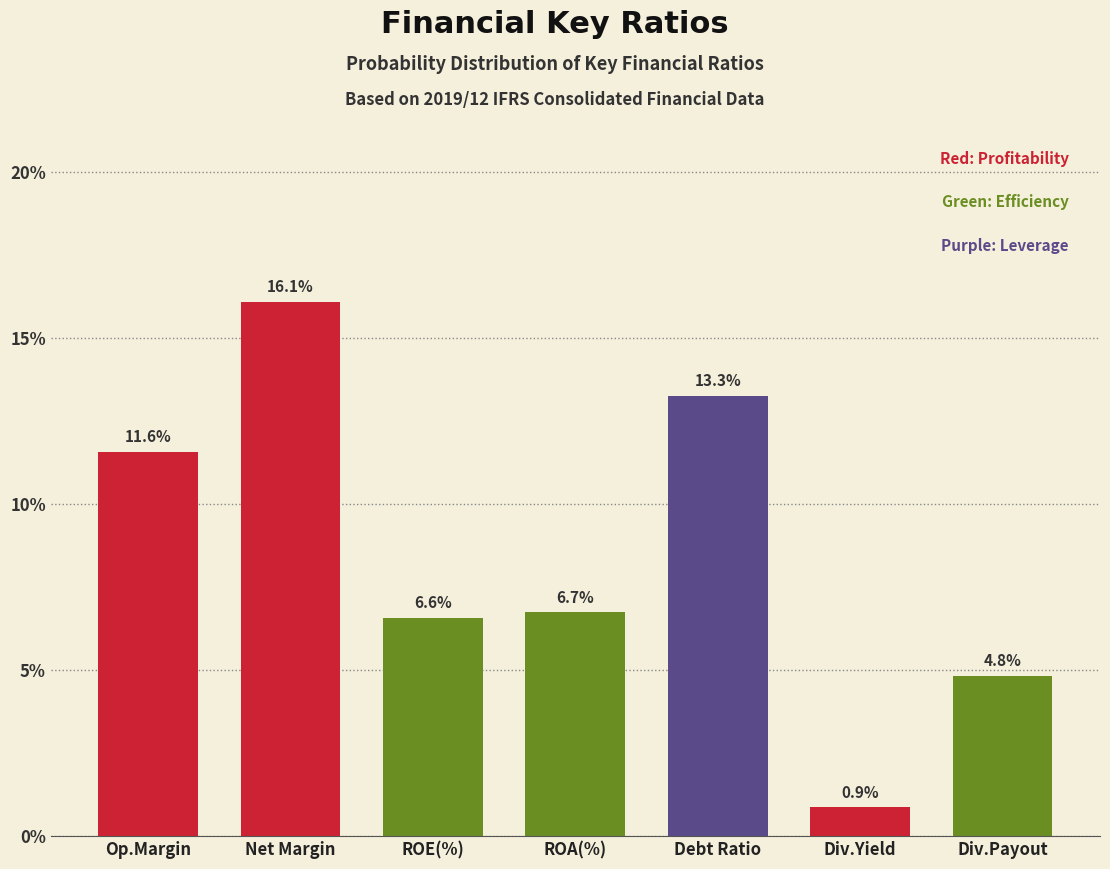

Reading right to left, extract all data points from this chart.

Div.Payout=4.8	Div.Yield=0.9	Debt Ratio=13.3	ROA(%)=6.7	ROE(%)=6.6	Net Margin=16.1	Op.Margin=11.6